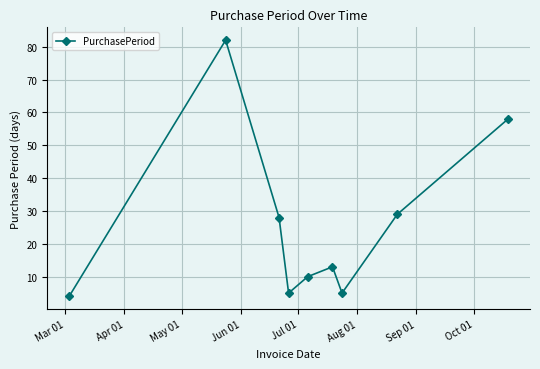

Reading left to right, extract all data points from this chart.

4	82	28	5	10	13	5	29	58